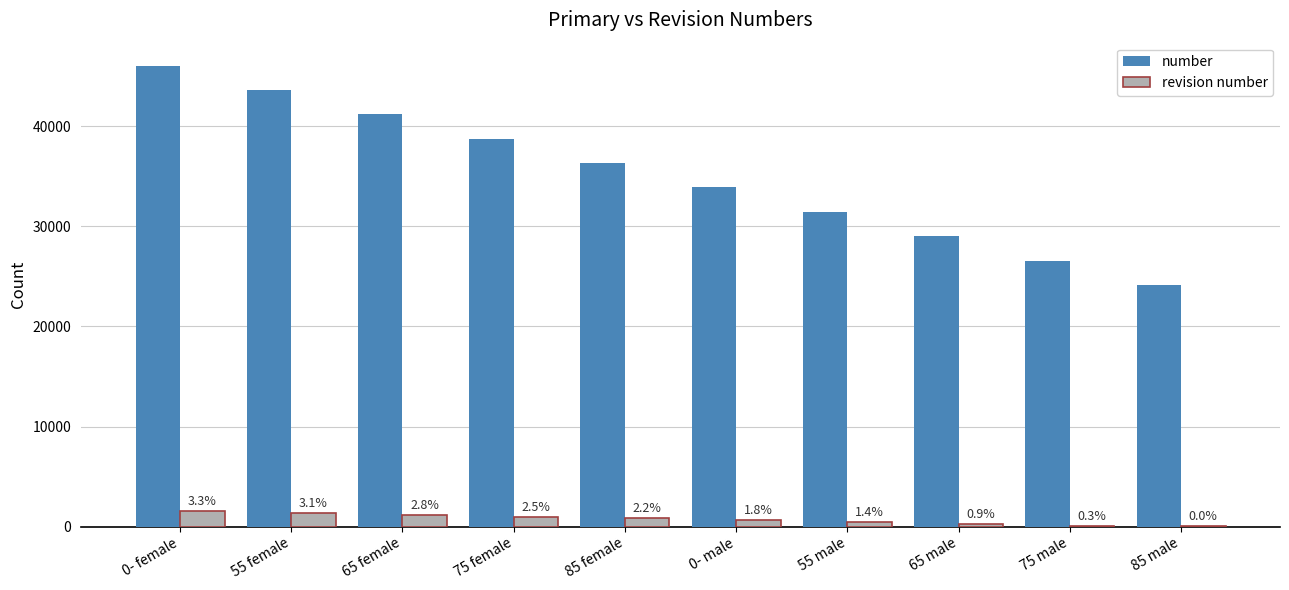

Rank the series by their average value, from highest to lowest.

number, revision number